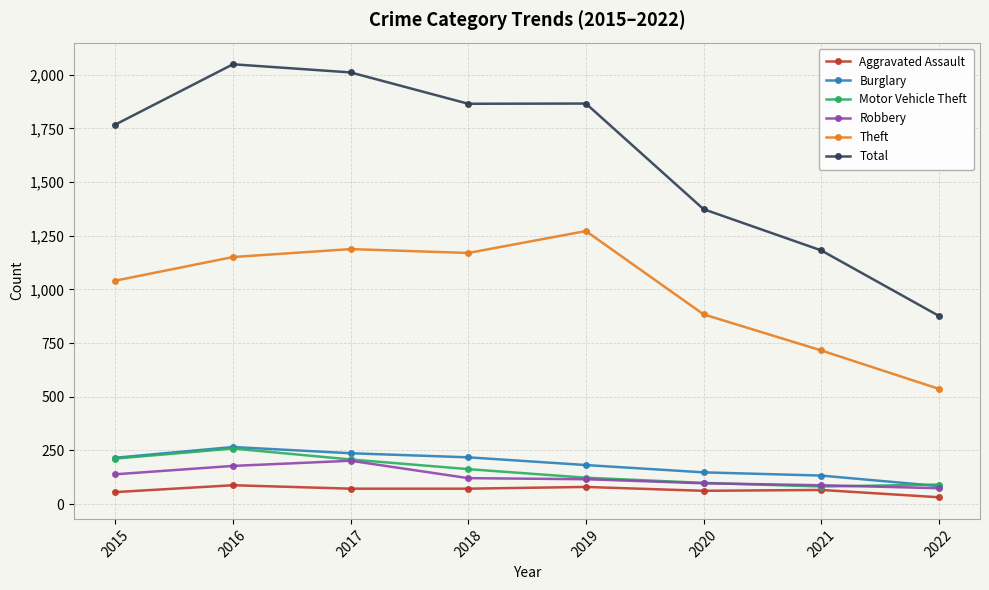

What is the difference between the second highest and second lowest values in the Total series?

829